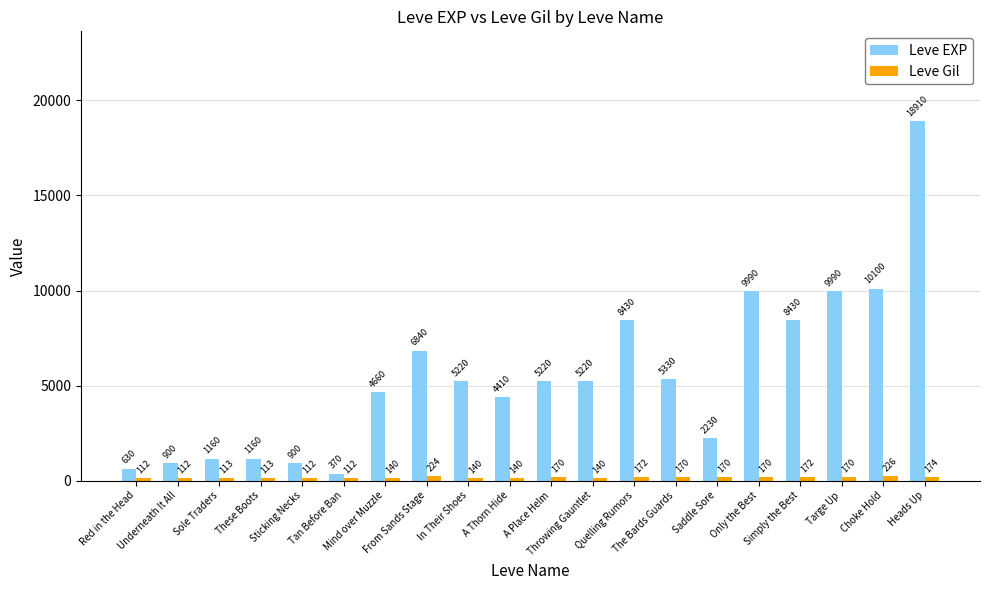

What is the highest value of the Leve EXP series?

18910